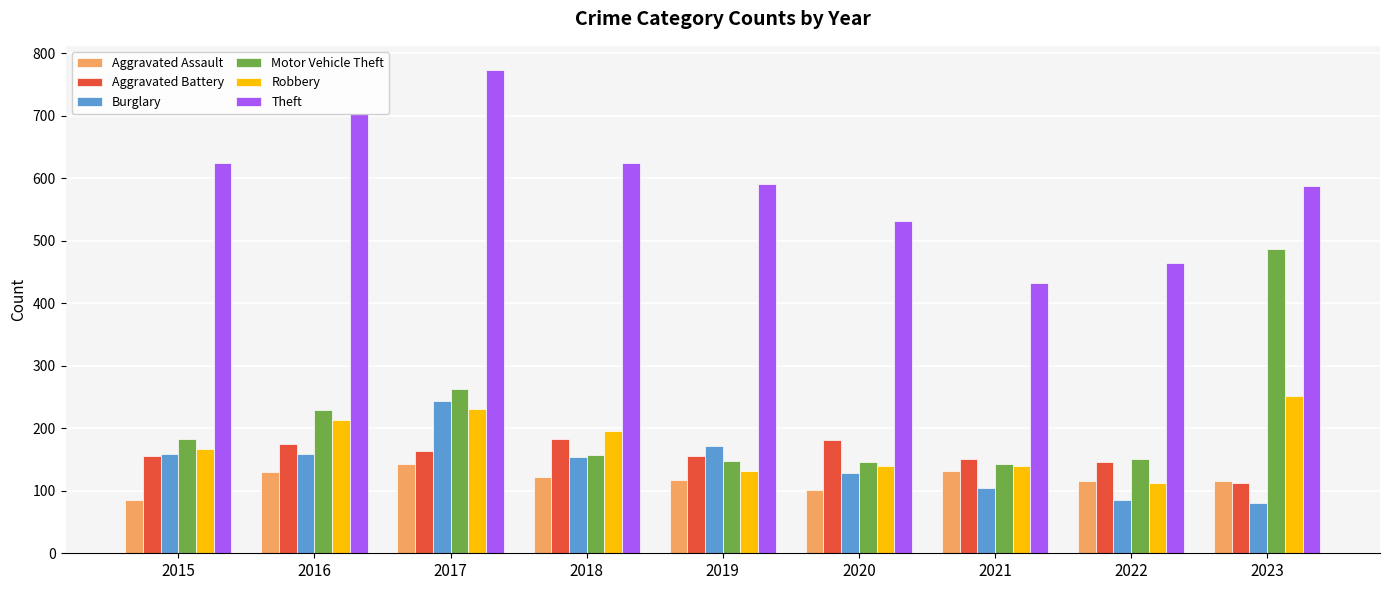

What is the total value across all series at 2019?

1313